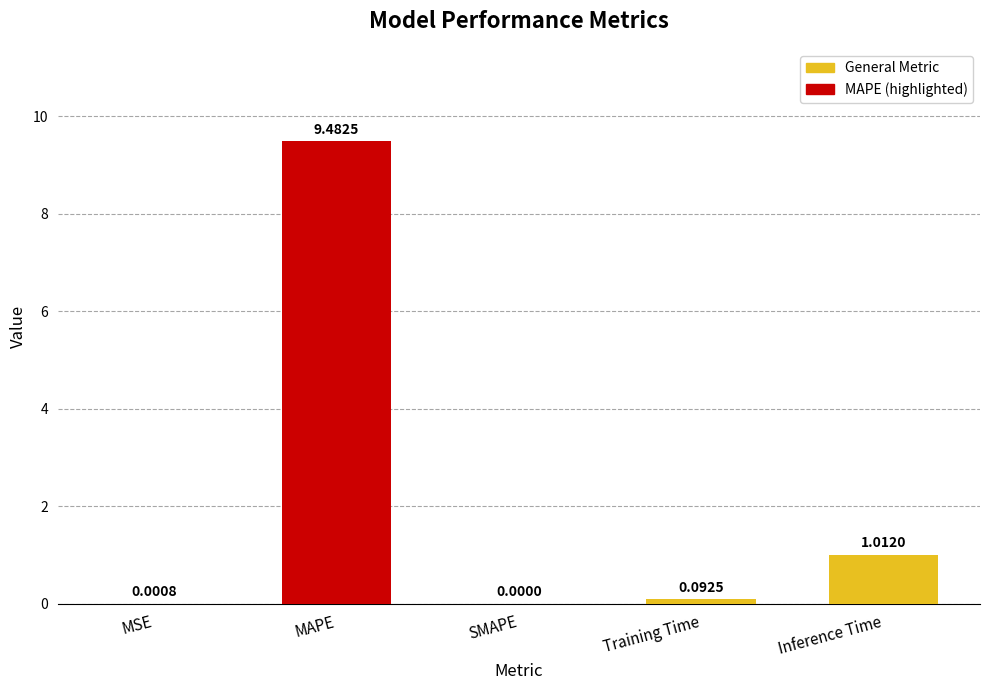

Does the chart contain stacked bars?

No